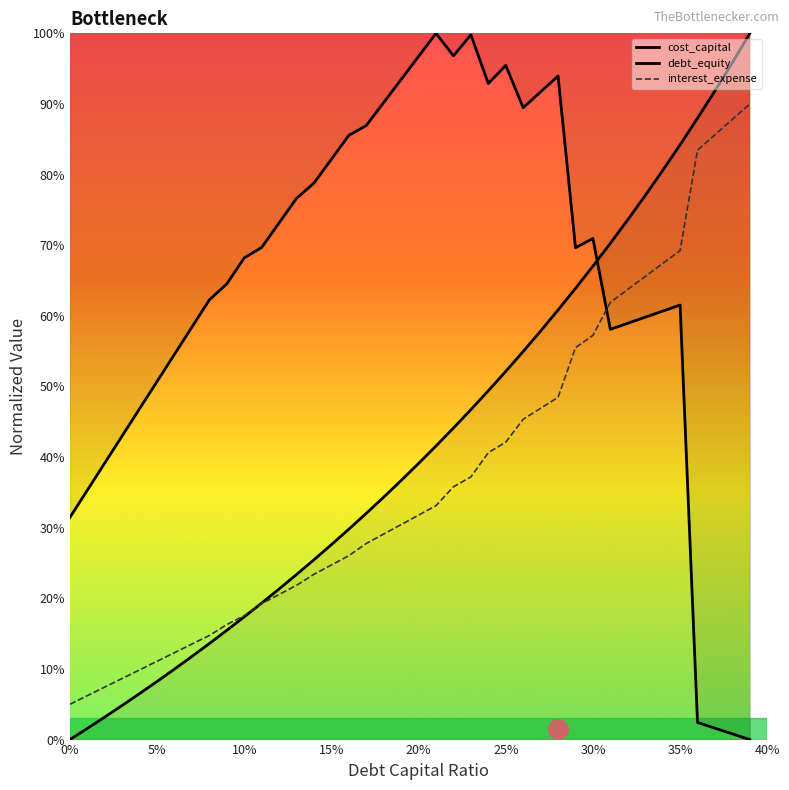

At which category is the sum across all series the highest?

35